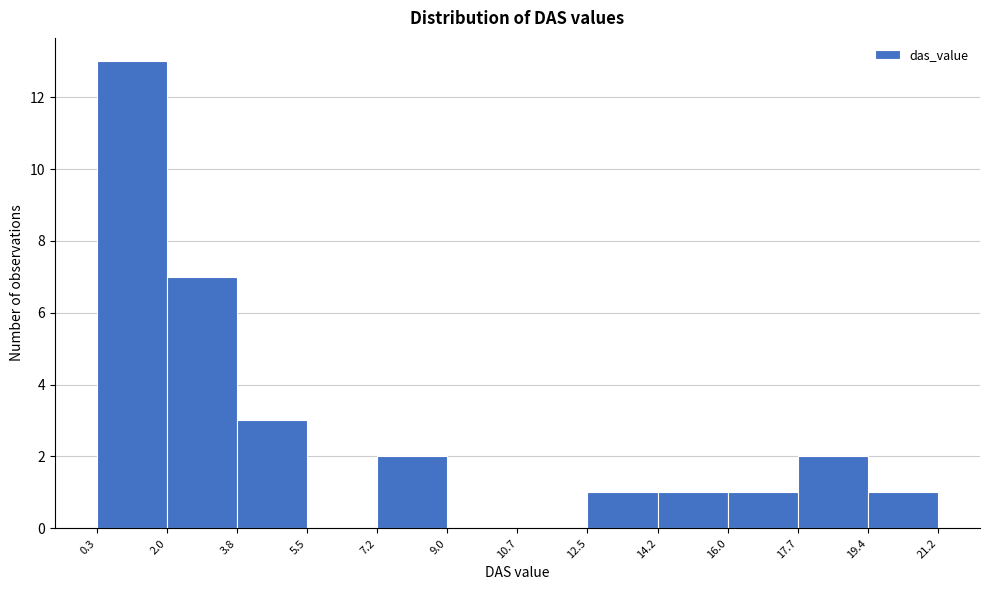

Which range on the x-axis has the tallest bar?

0.3 to 2.0